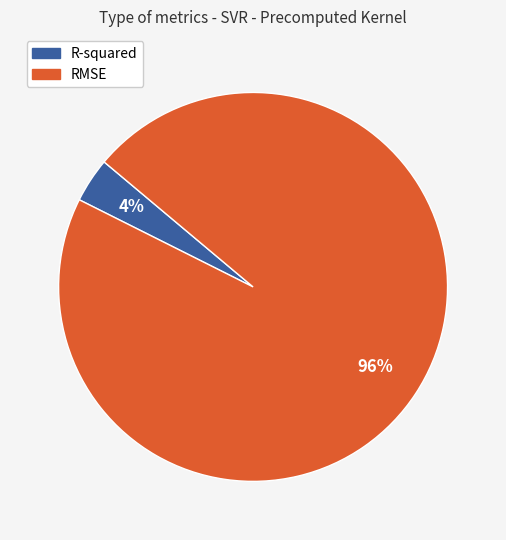

Count the number of slices in the pie.

2